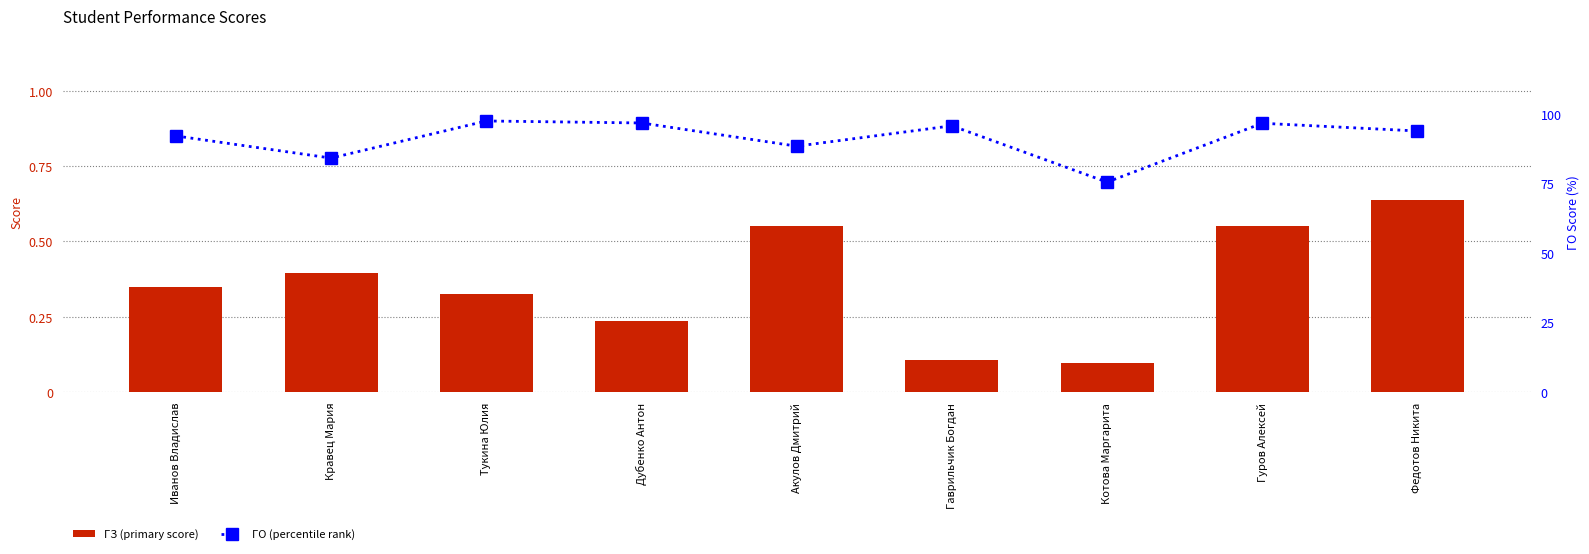

Where is ГЗ (primary score) nearest to the value 0?

Котова Маргарита